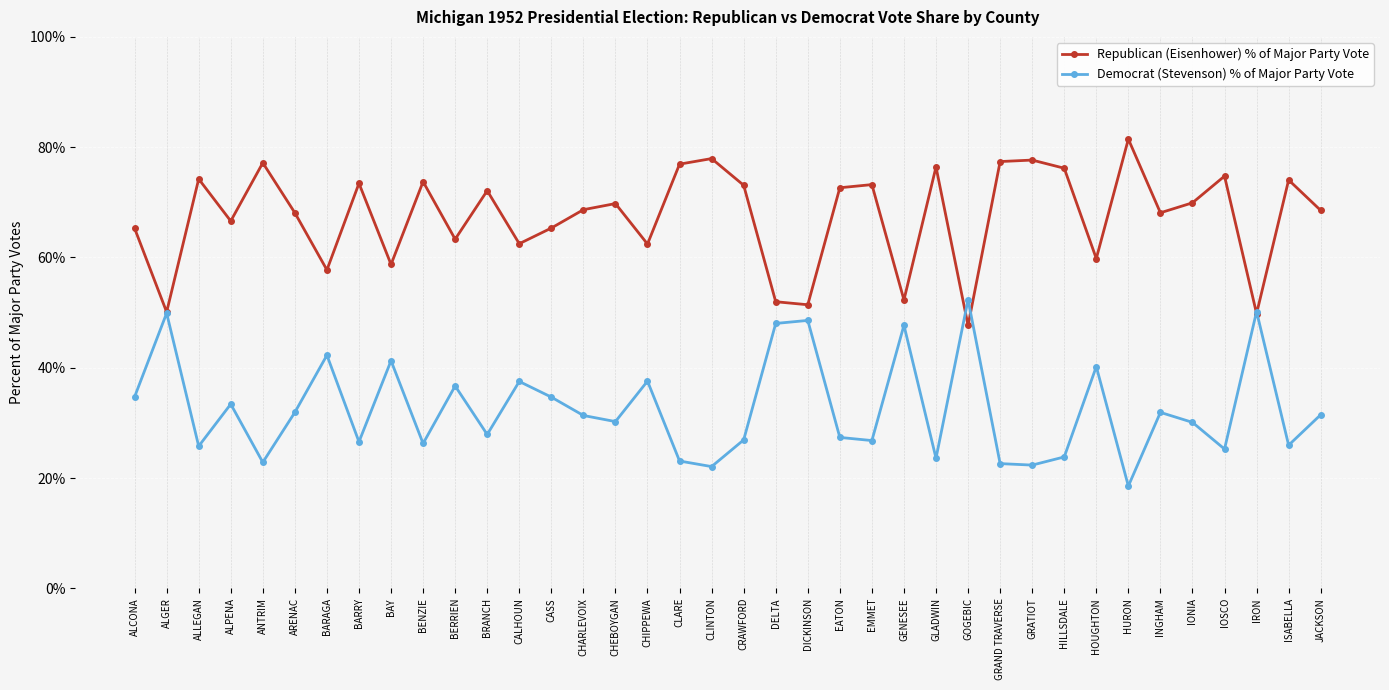

At how many categories does at least one series exceed 57?

32